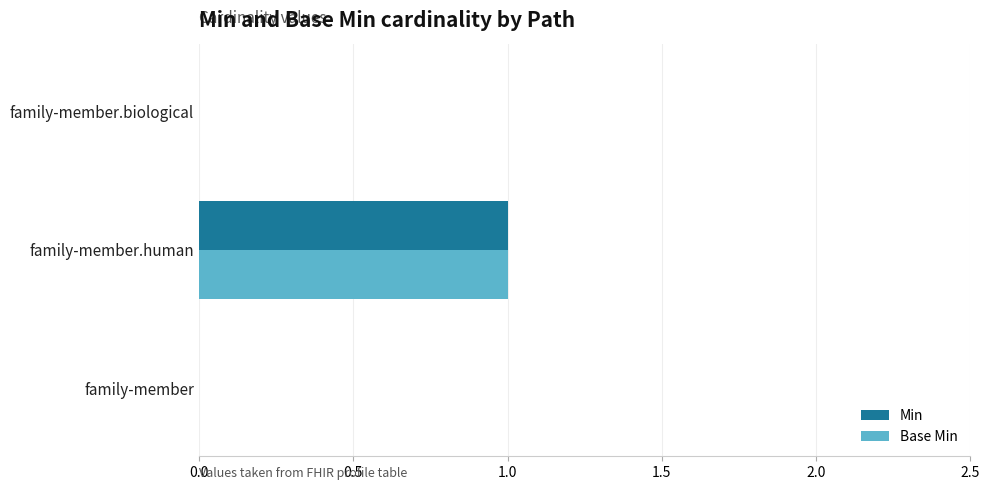

At which category is the sum across all series the highest?

family-member.human